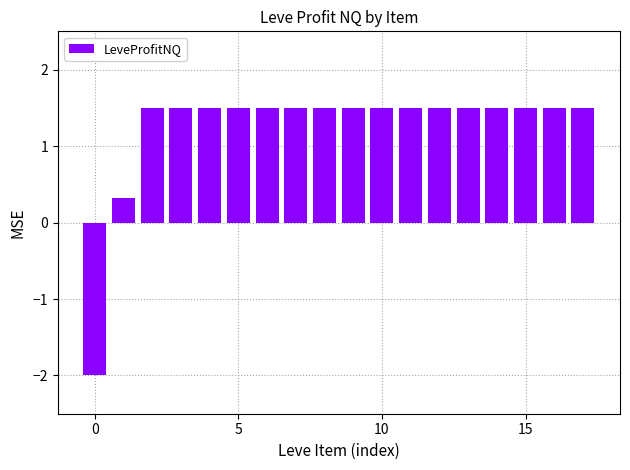

What is the sum of all values?

22.3